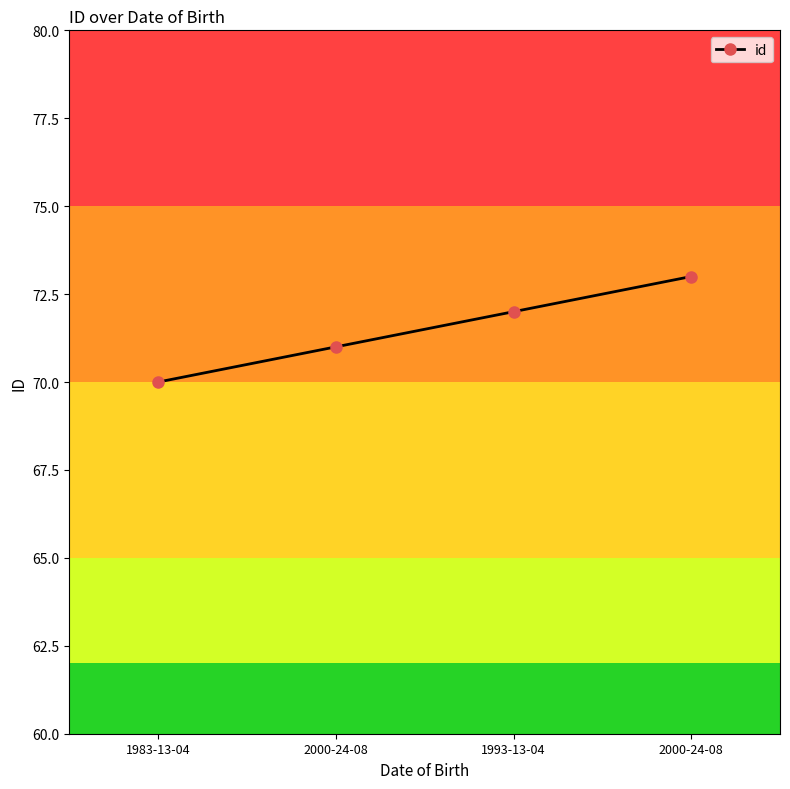

Count the number of data series in this chart.

1